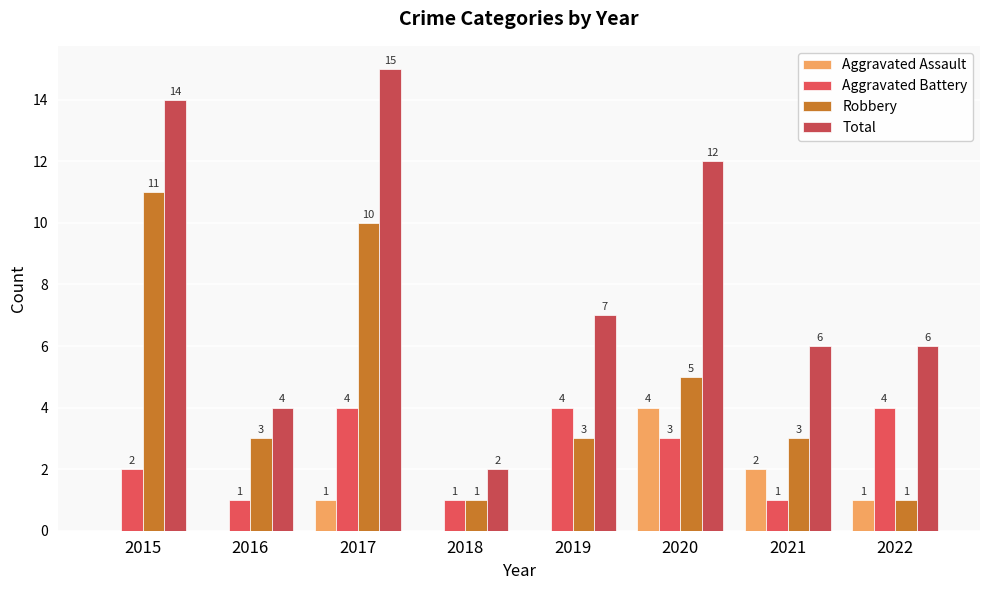

What is the difference between the maximum and second lowest values in the Aggravated Battery series?

3